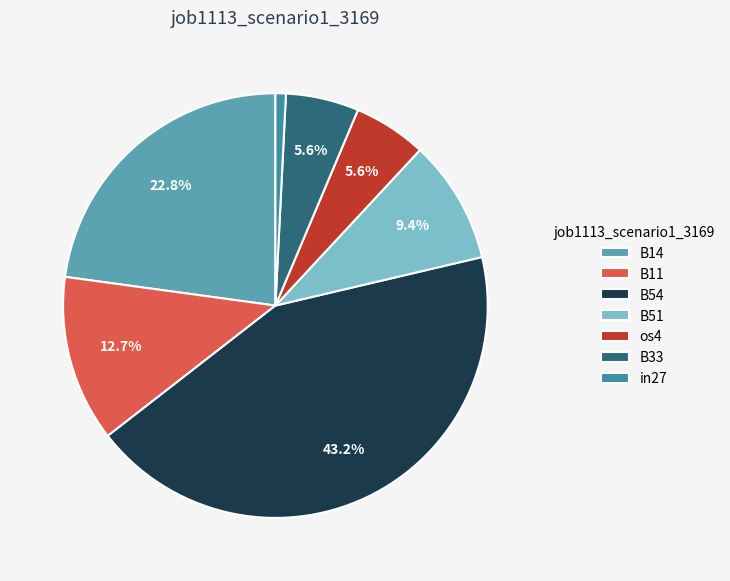

Which slice is the smallest?

in27